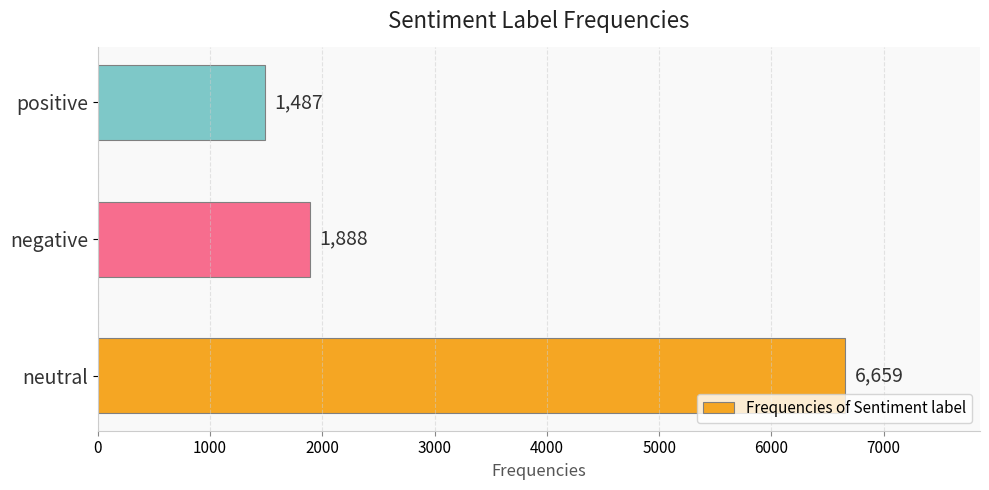

How many values are below 1888?

1